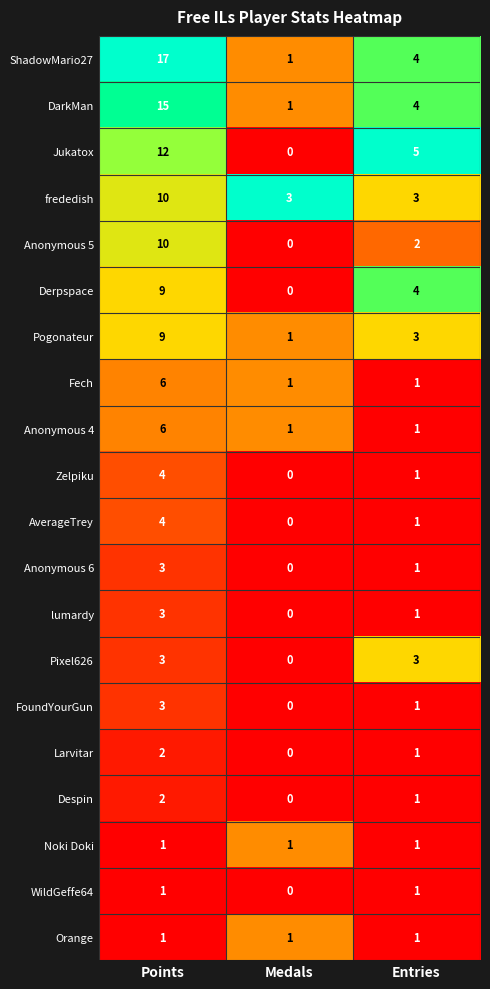

How many distinct data groups are displayed?

20